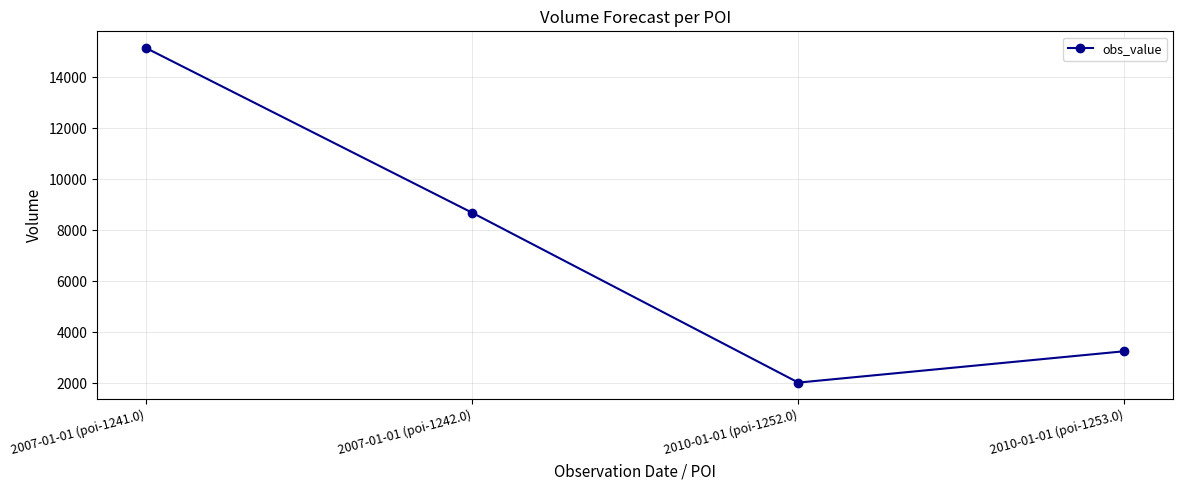

List the labels in order of value, largest first.

2007-01-01 (poi-1241.0), 2007-01-01 (poi-1242.0), 2010-01-01 (poi-1253.0), 2010-01-01 (poi-1252.0)